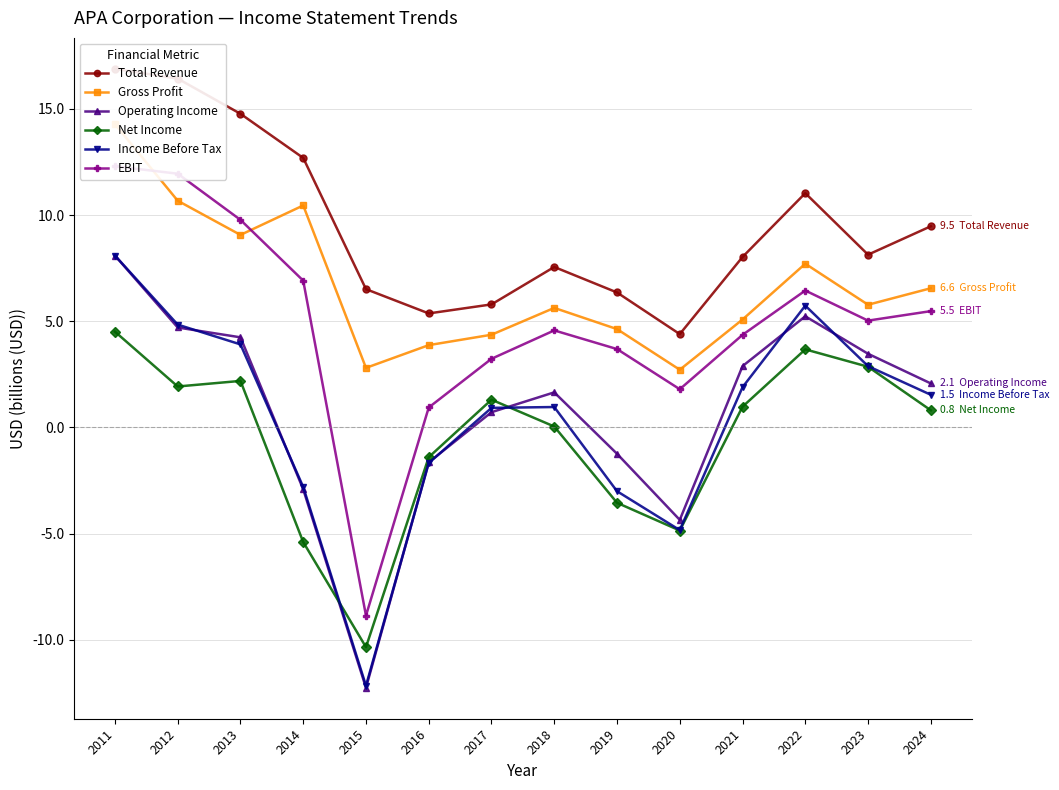

What is the maximum value for EBIT?

12.3